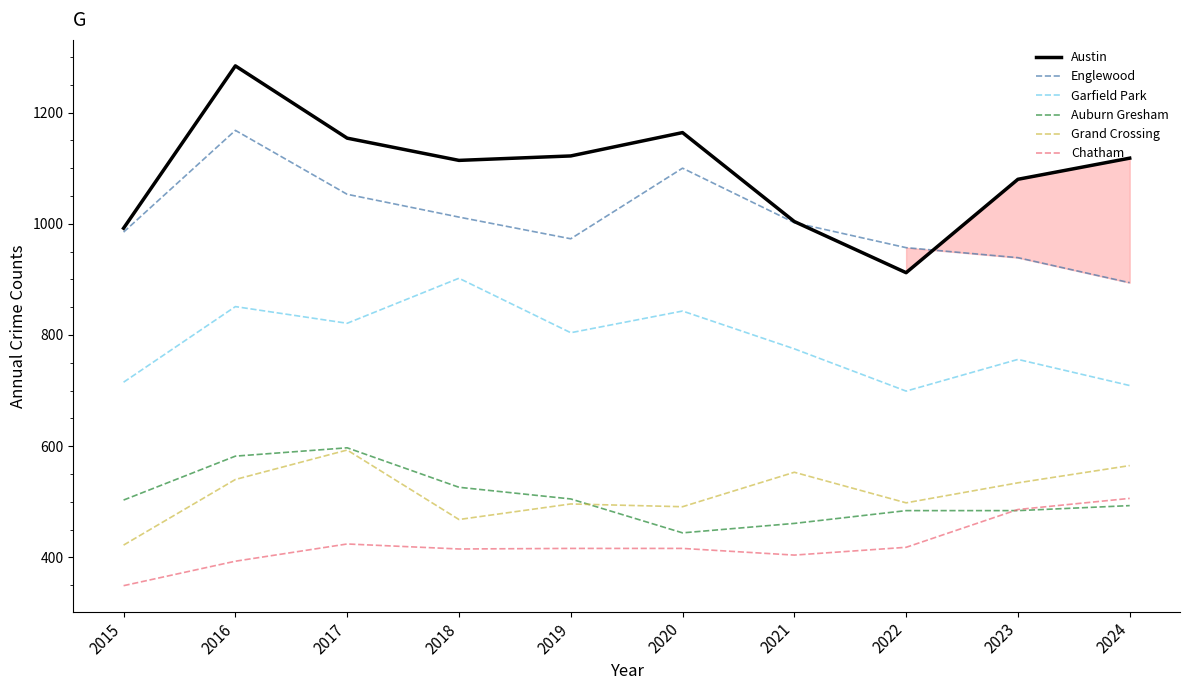

Which series has the largest total across all categories?

Austin